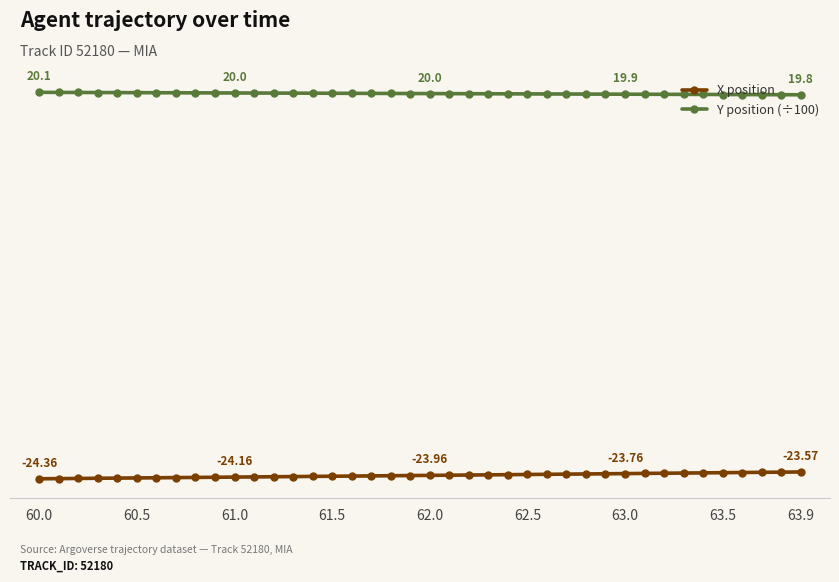

Which label corresponds to the largest value in the chart?

60.0